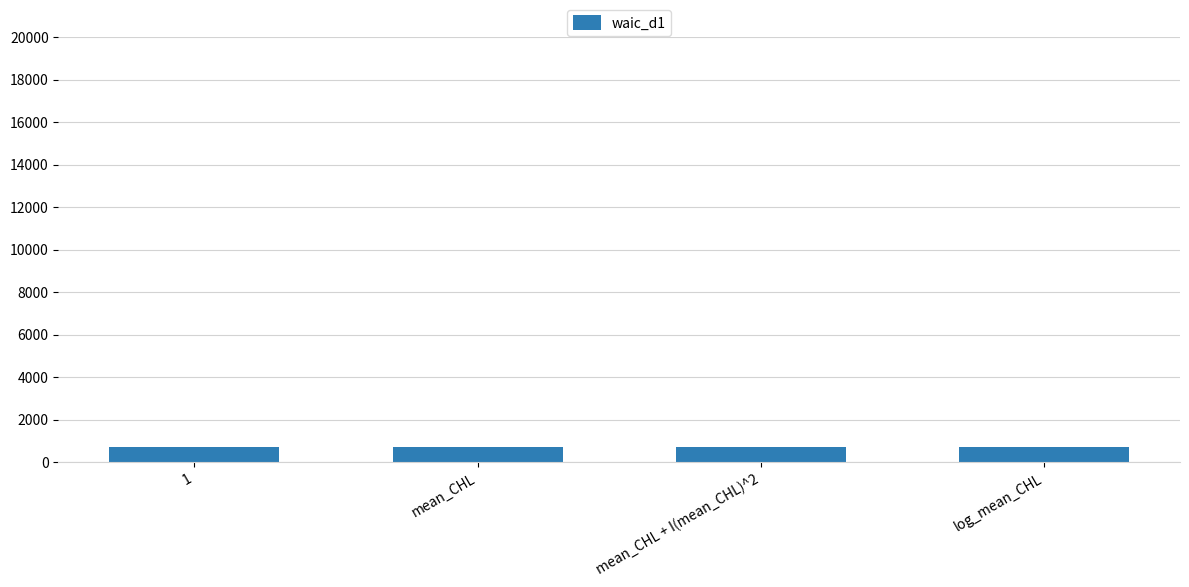

What is the average value?

739